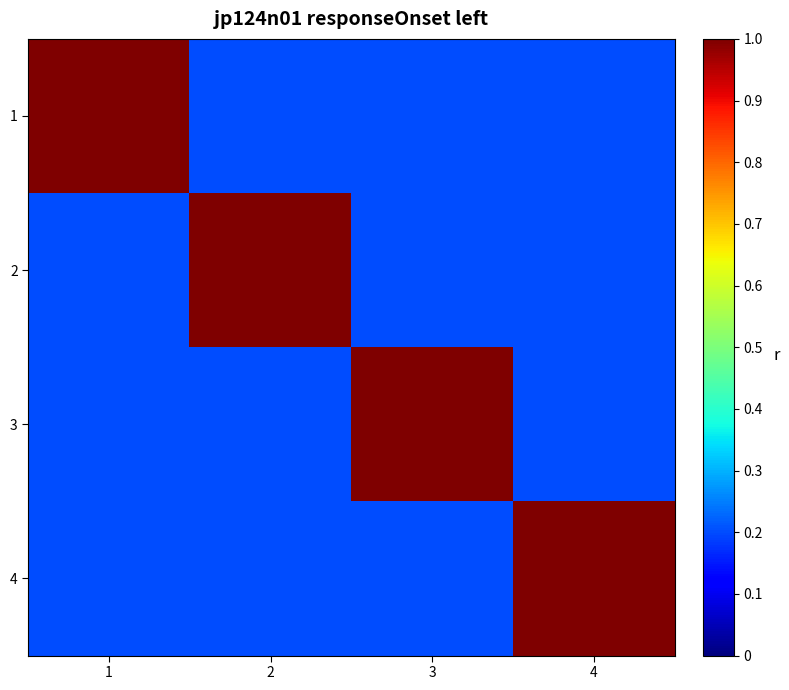

At which category does the chart reach its minimum across all series?

2